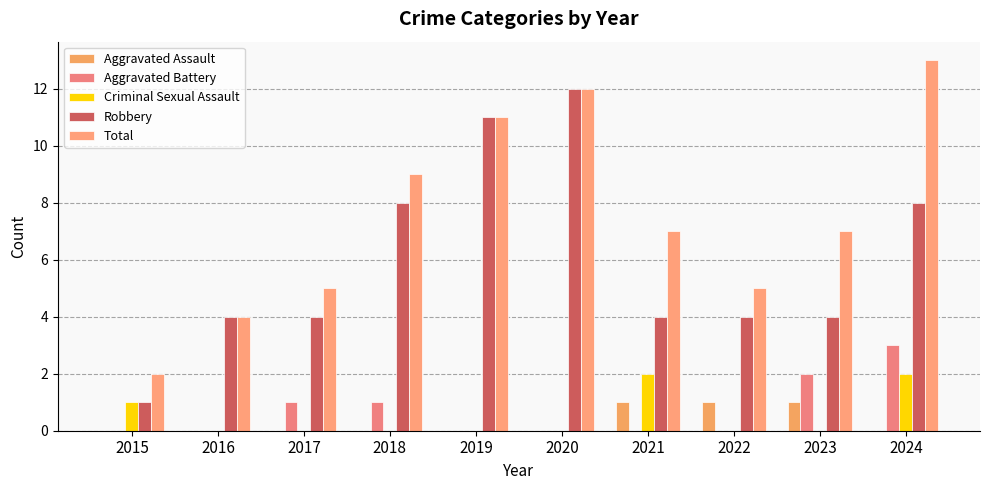

How many groups of bars are there?

10